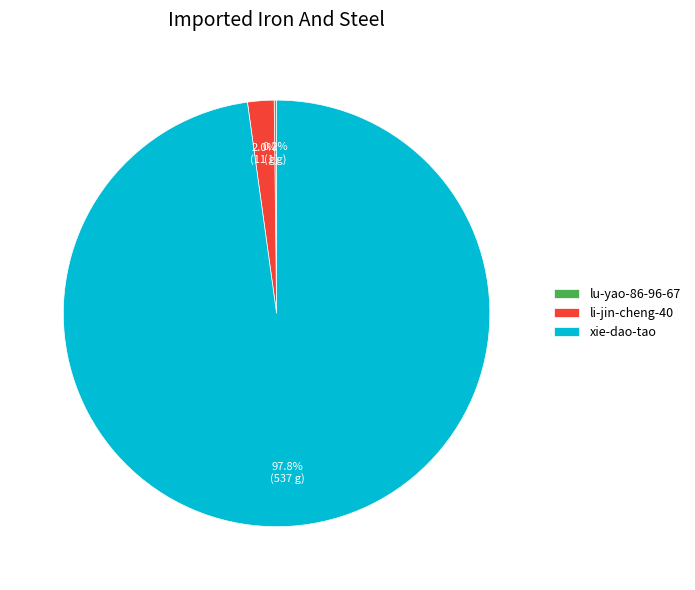

Which category has the biggest portion of the pie?

xie-dao-tao